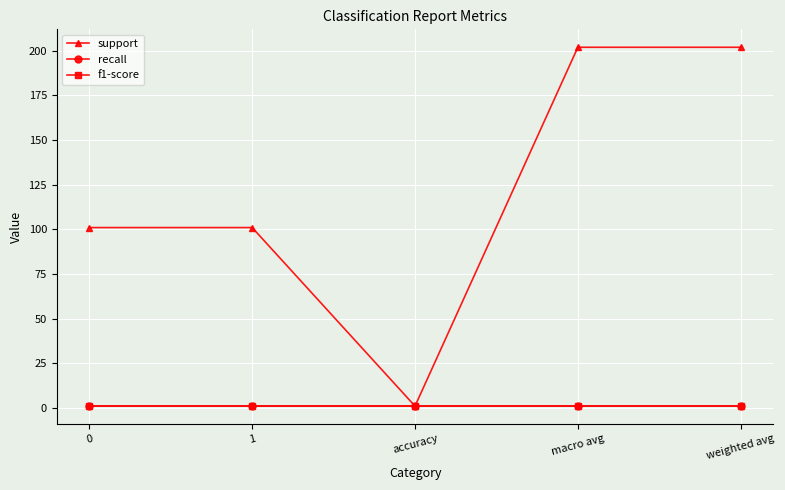

True or false: f1-score has a value of 1 at macro avg.

True